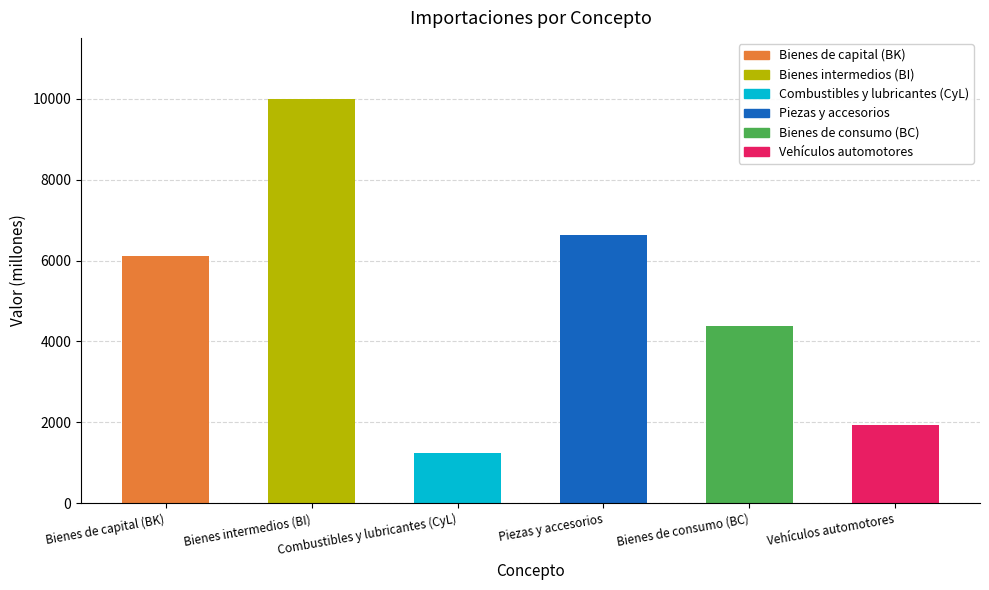

How many bars are there in total?

6